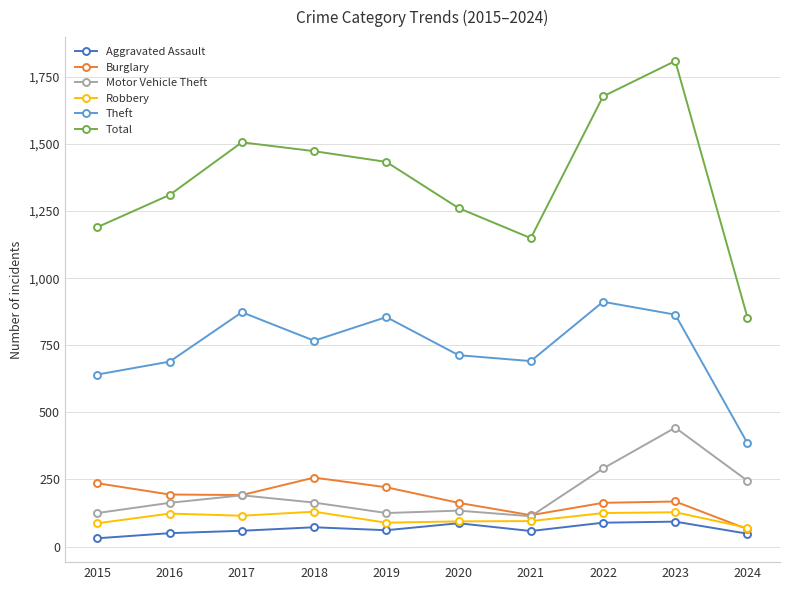

What is the total value across all series at 2022?

3257